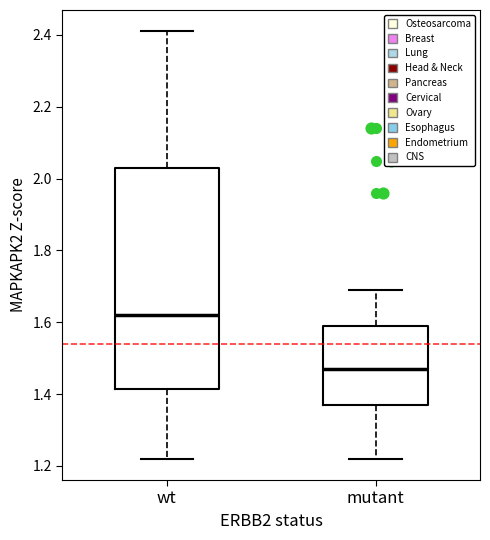

Which box's median line is the lowest?

mutant